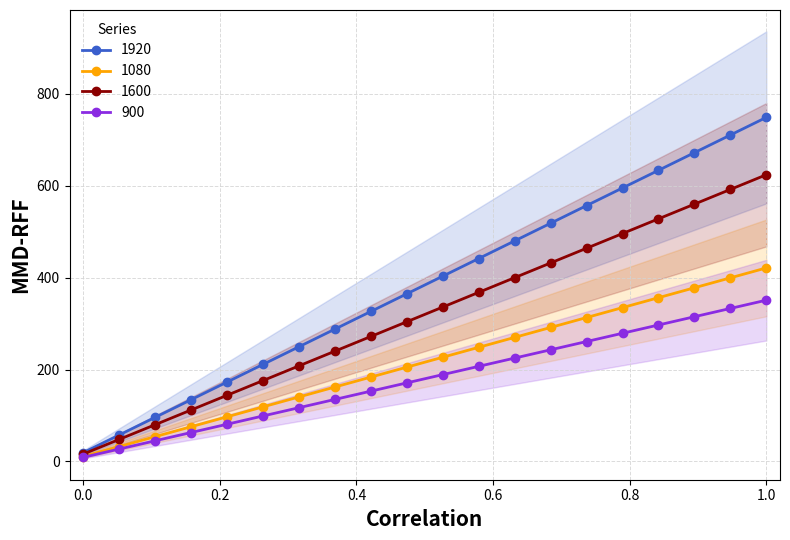

What is the maximum value shown in the chart?

748.8